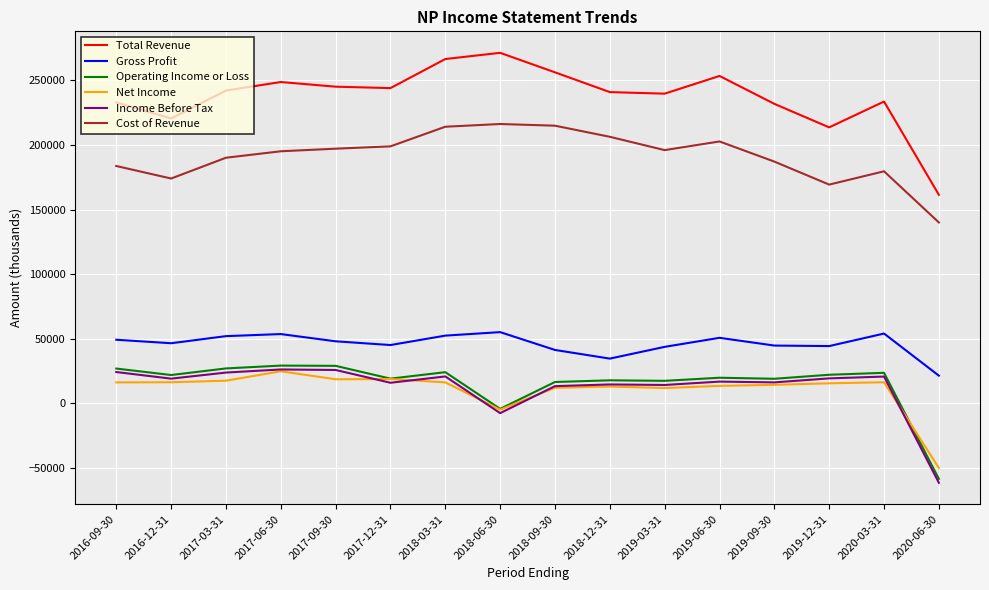

Where is Net Income nearest to the value -12650?

2018-06-30